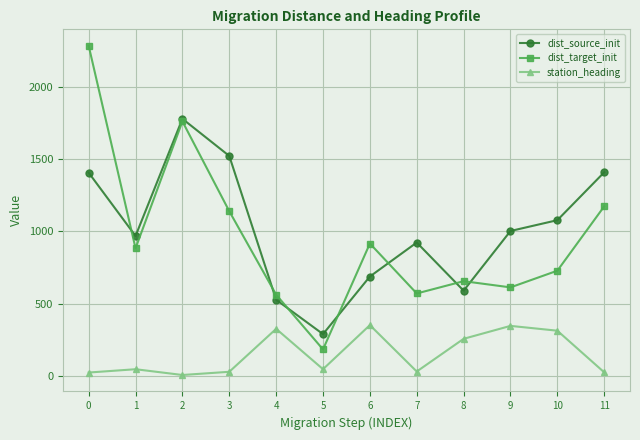

Is the value of dist_source_init at 11 greater than the value of dist_target_init at 0?

No